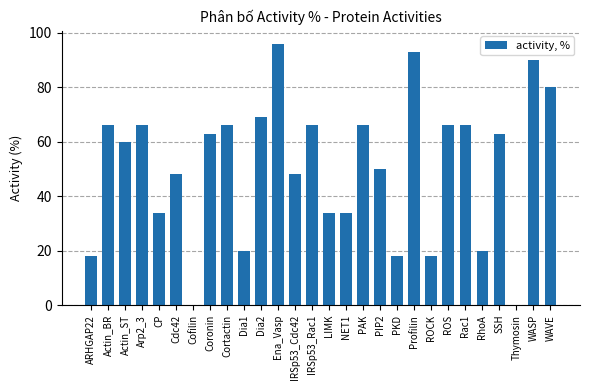

Is it true that the value at Rac1 is 115?

False